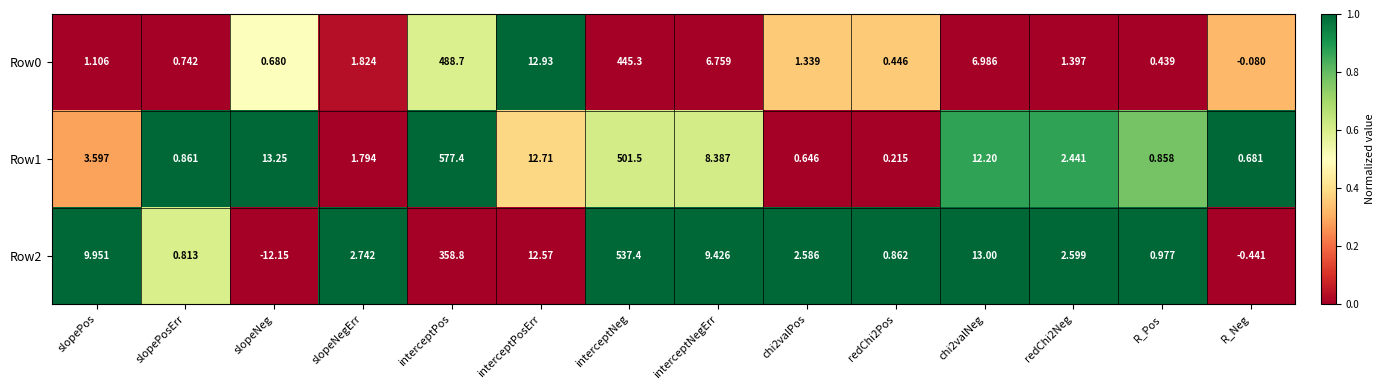

How many values in Row0 are below zero?

1